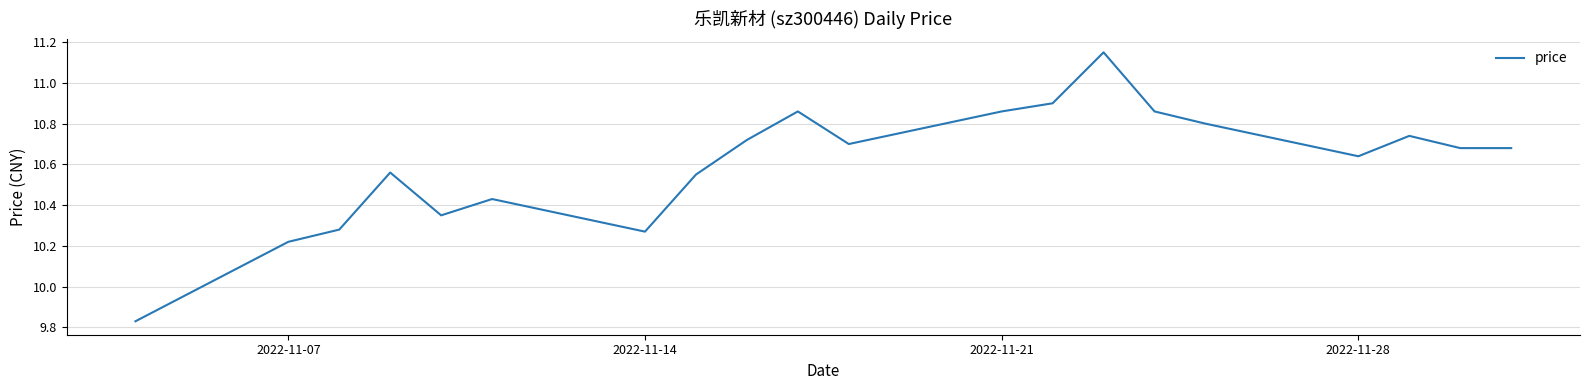

What is the difference between the maximum and minimum values?

1.3